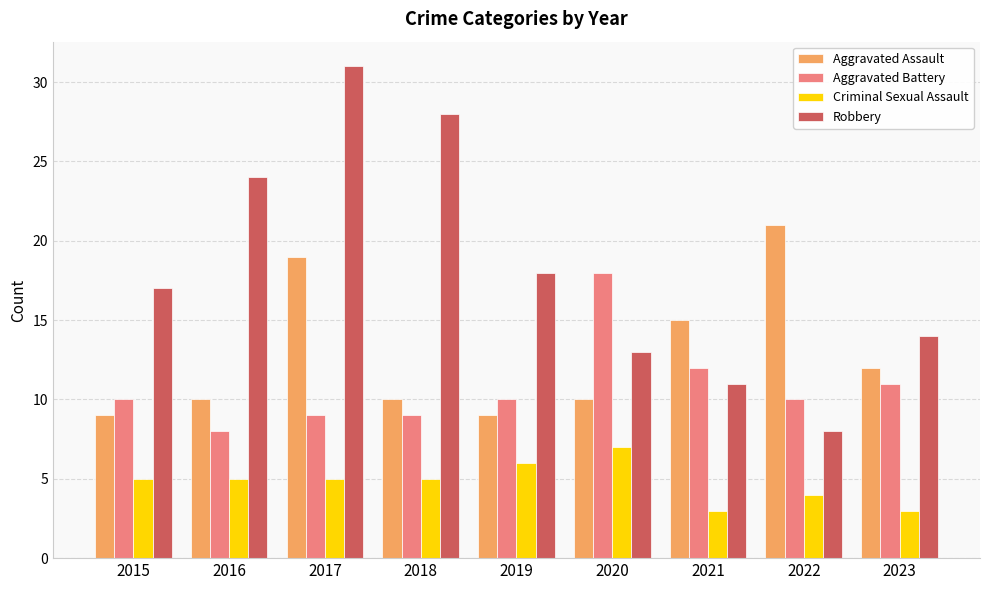

At how many categories does at least one series exceed 20?

4